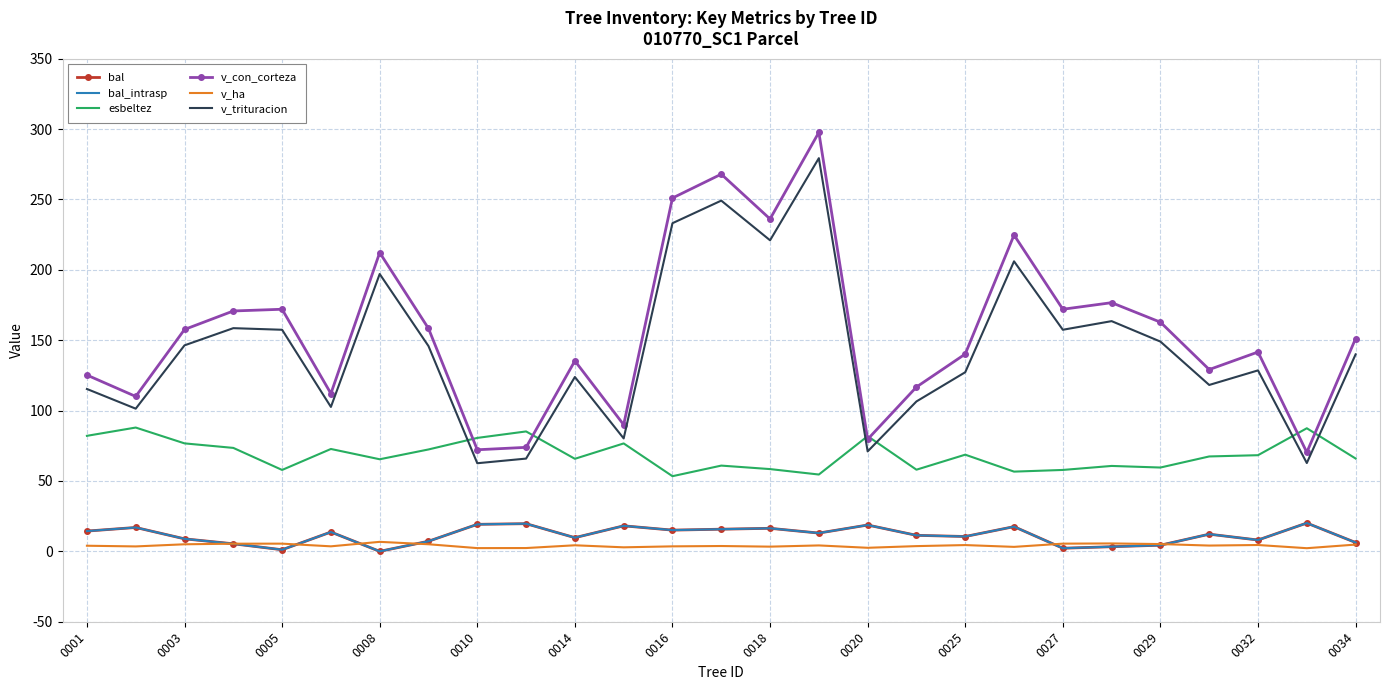

How many distinct data groups are displayed?

6